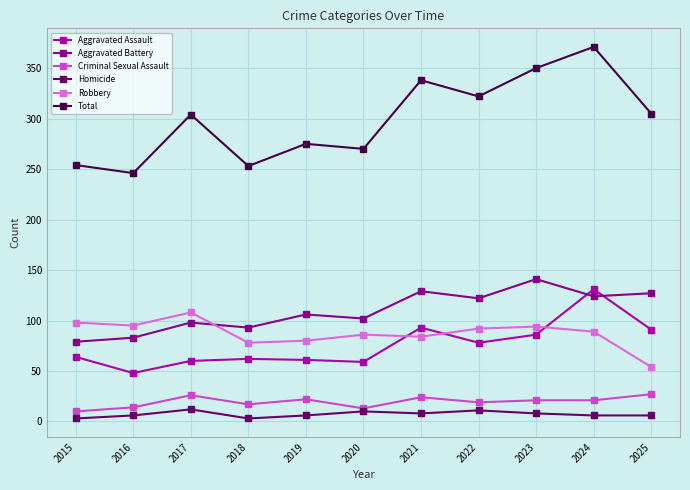

Count the number of data series in this chart.

6